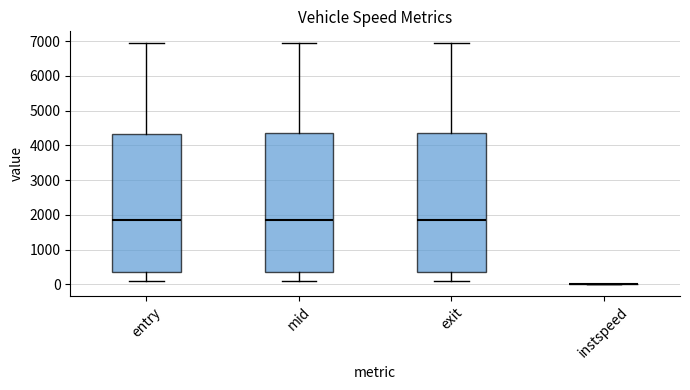

Where is the lower edge of the box for entry on the y-axis? The values are not printed on the chart, so give them approximately, as read against the axis.

400